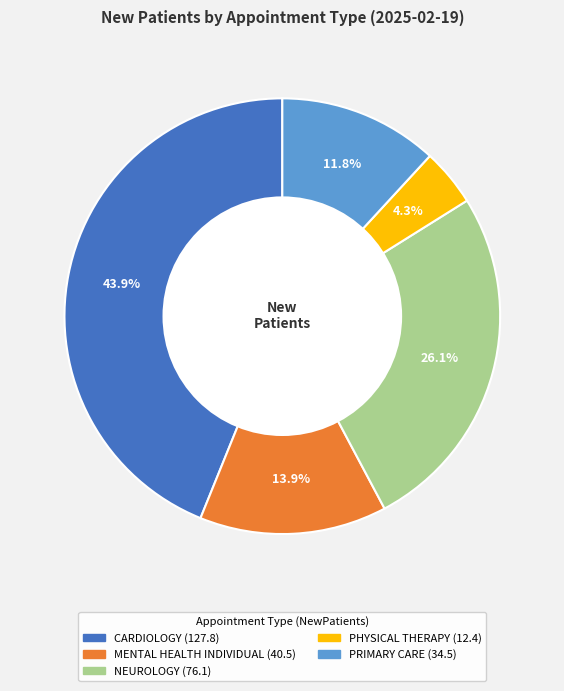

Does any single category account for the majority?

No